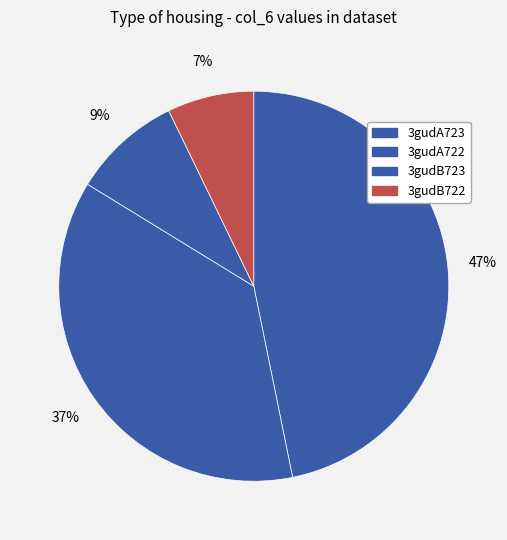

To the nearest percent, what percentage of the pie is 3gudB722?

7%